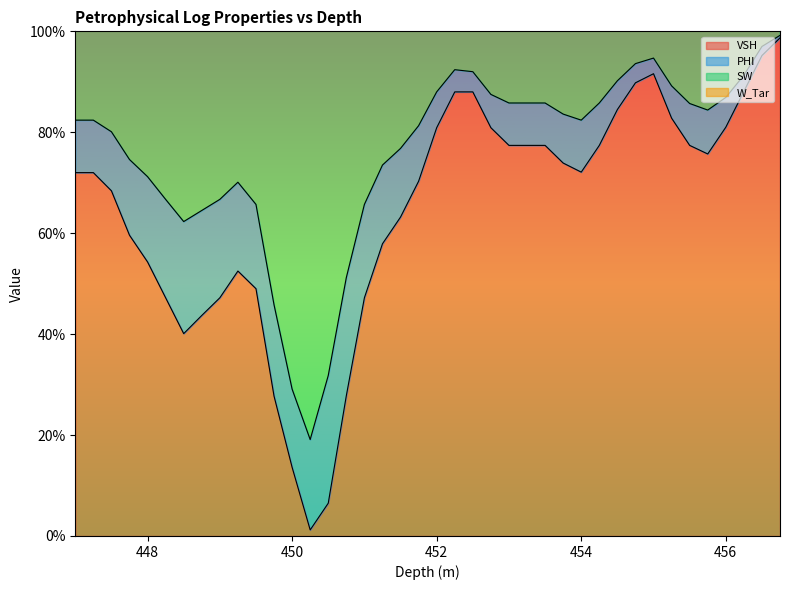

What is the maximum value shown in the chart?

1.0